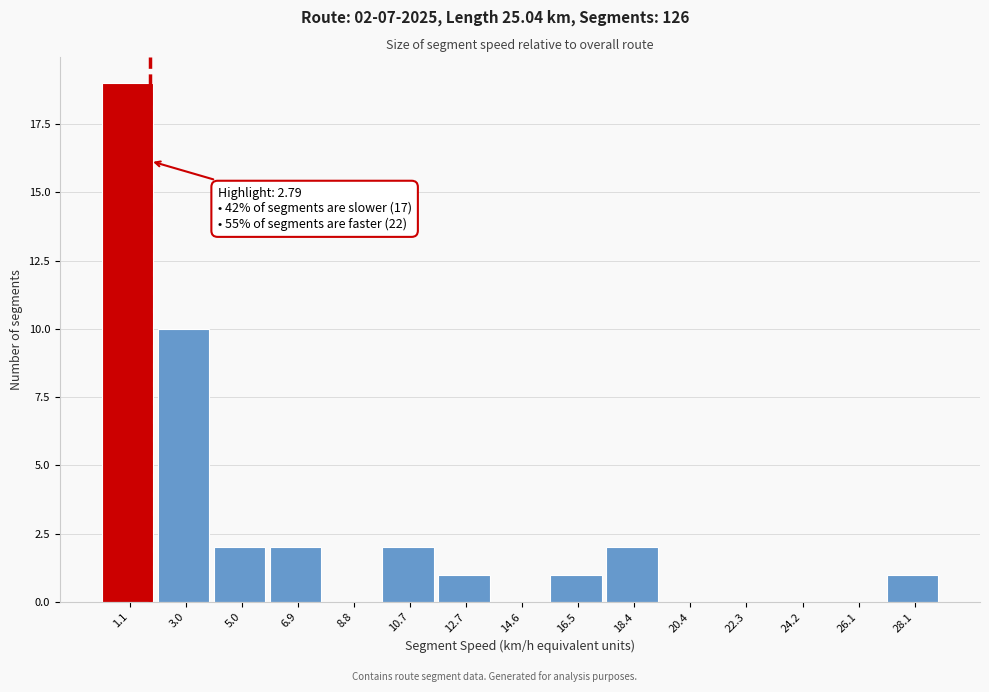

Reading left to right, list all the values displayed in this chart.

1.1=19	3.0=10	5.0=2	6.9=2	8.8=0	10.7=2	12.7=1	14.6=0	16.5=1	18.4=2	20.4=0	22.3=0	24.2=0	26.1=0	28.1=1